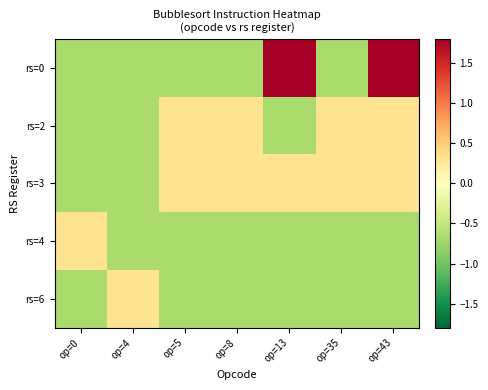

What is the total value across all series at op=8?

-1.4